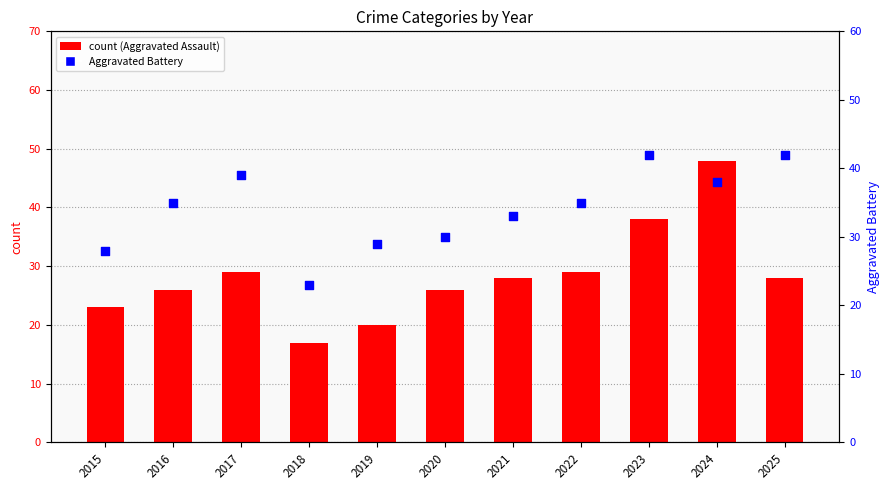

Which series has the largest total across all categories?

Aggravated Battery